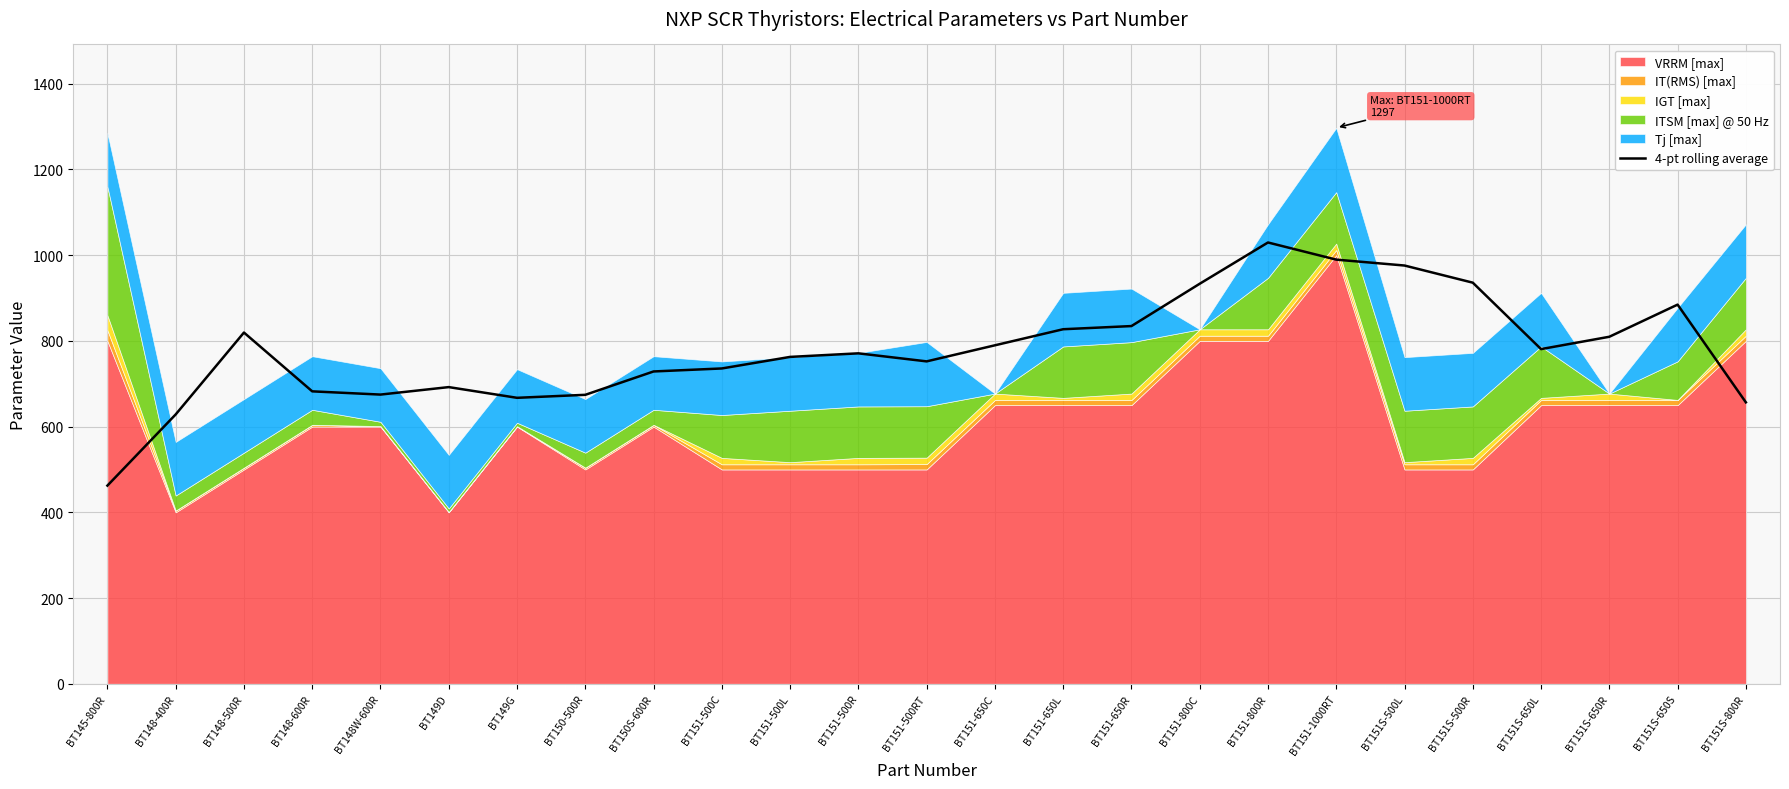

Which category has the highest value across all series?

BT151-800R